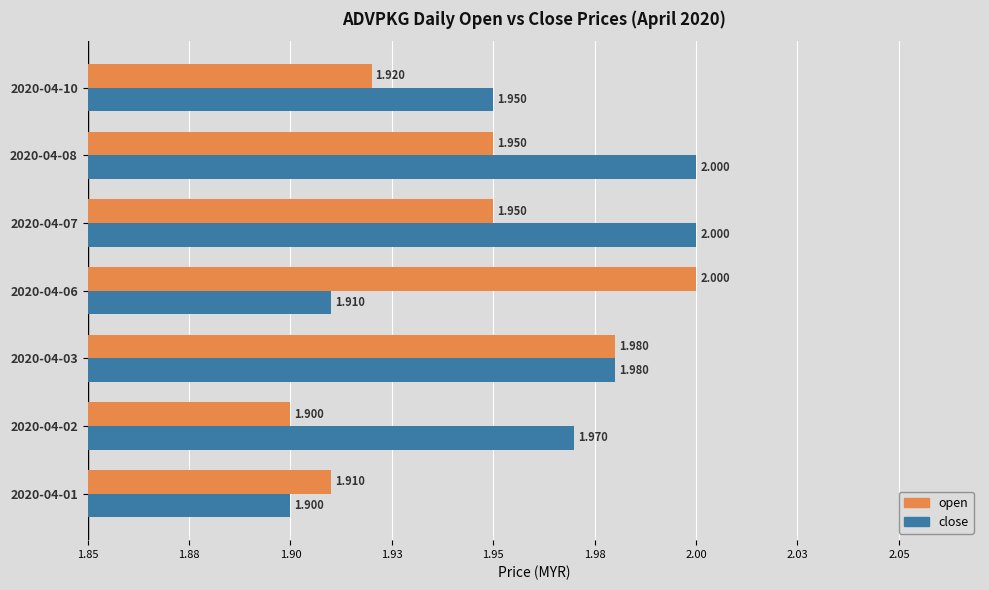

What are all the series names shown in the legend?

open, close